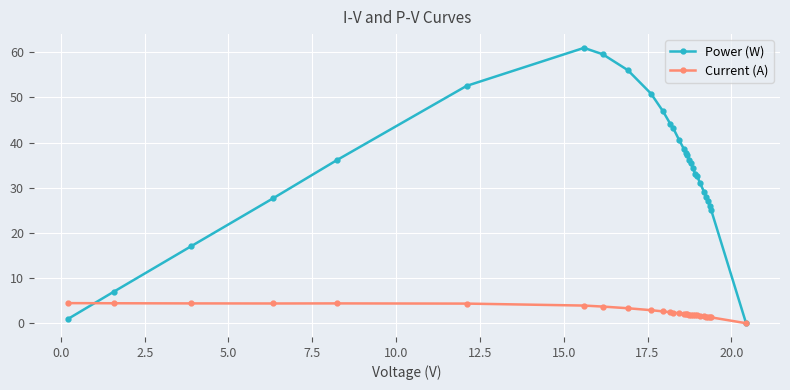

Is this an area chart (filled region under the line)?

No